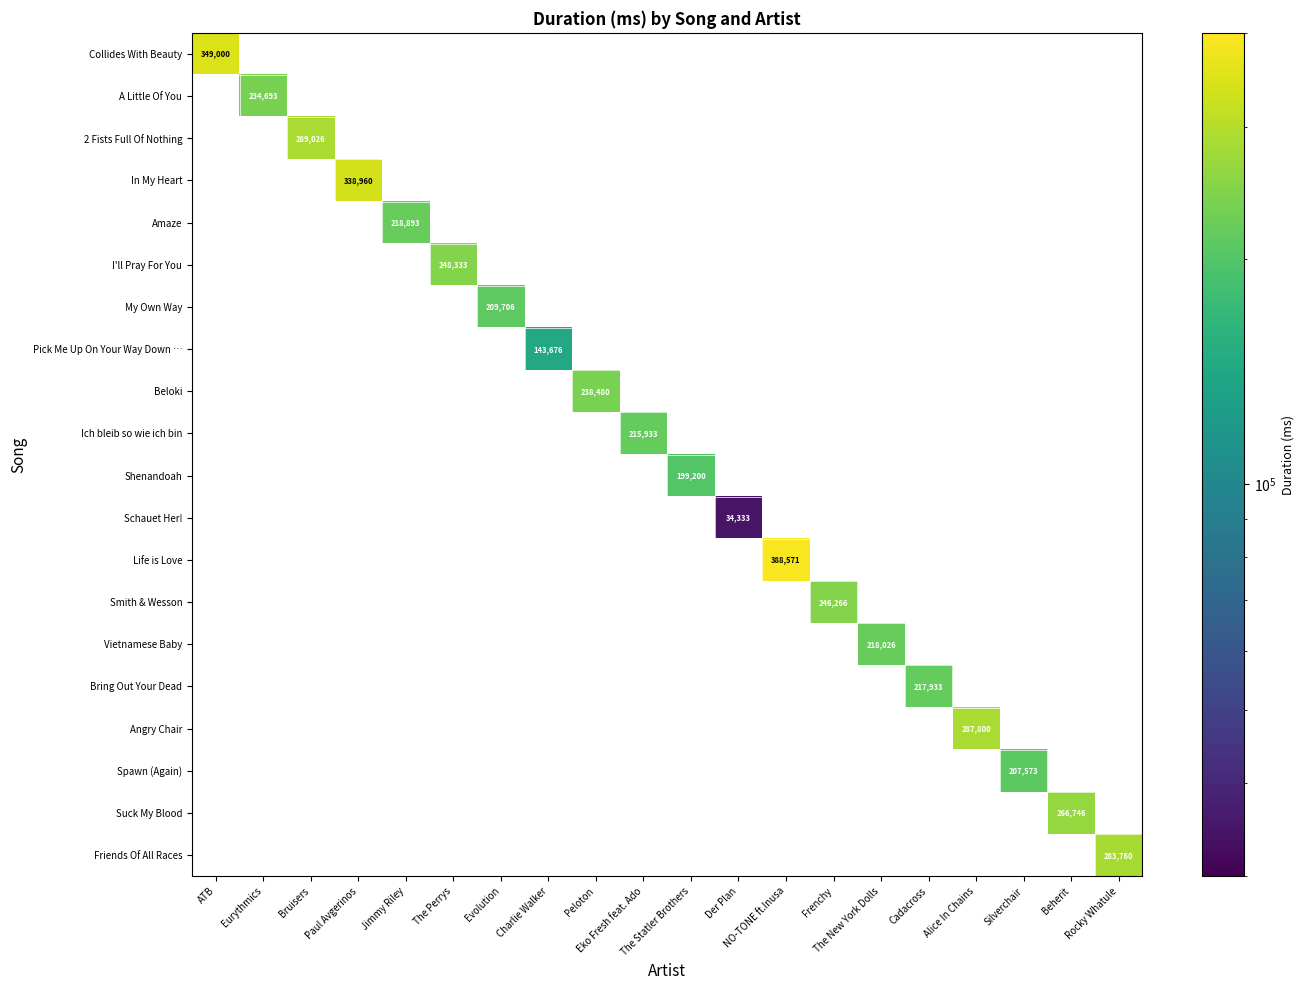

At which category does the chart reach its peak across all series?

NO-TONE ft.Inusa